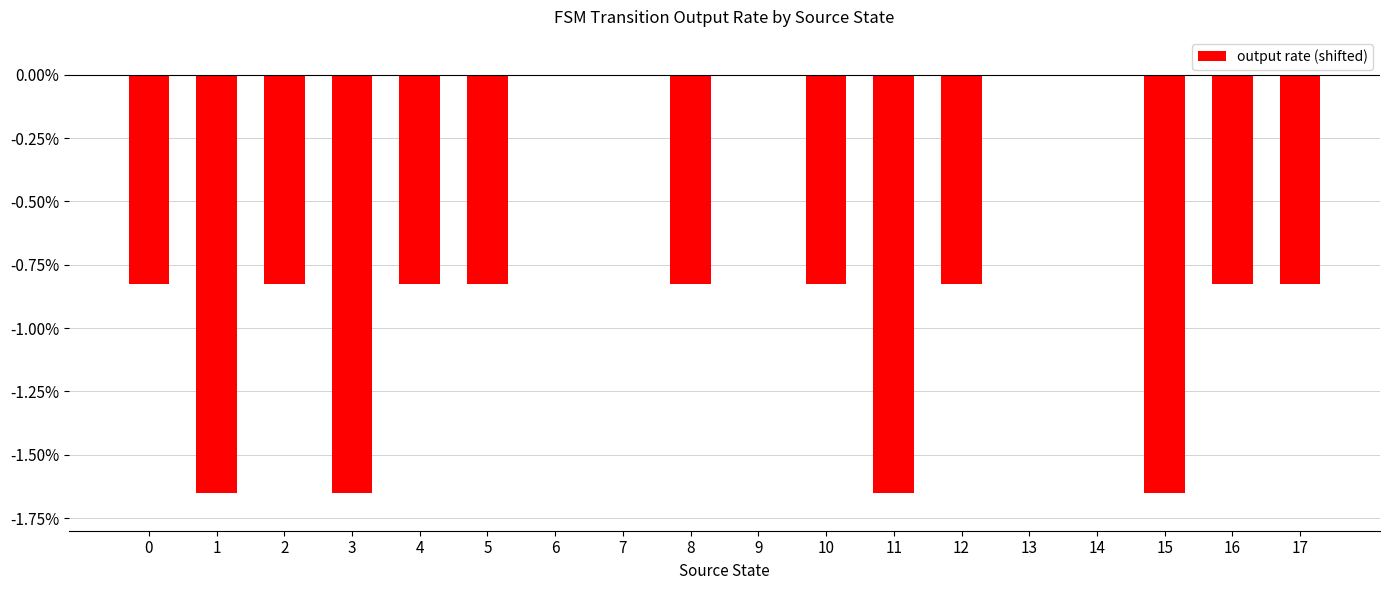

Count the values in the range 0 to 1.

5